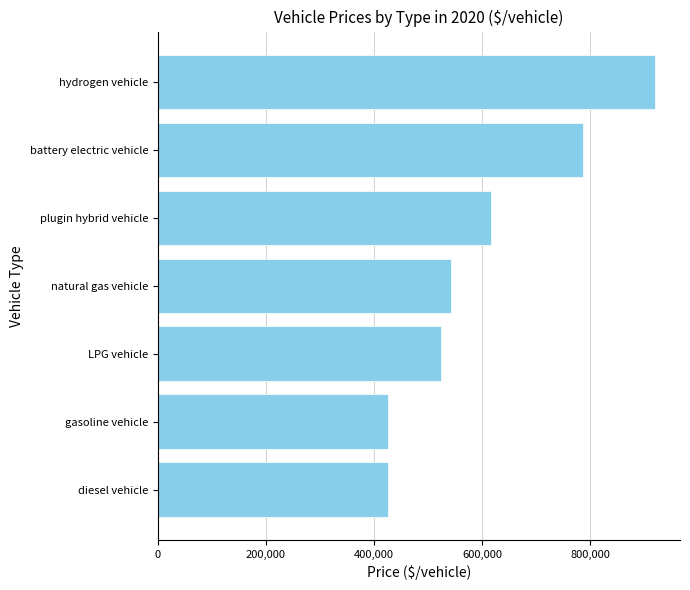

The value at LPG vehicle is 191683. True or false?

False